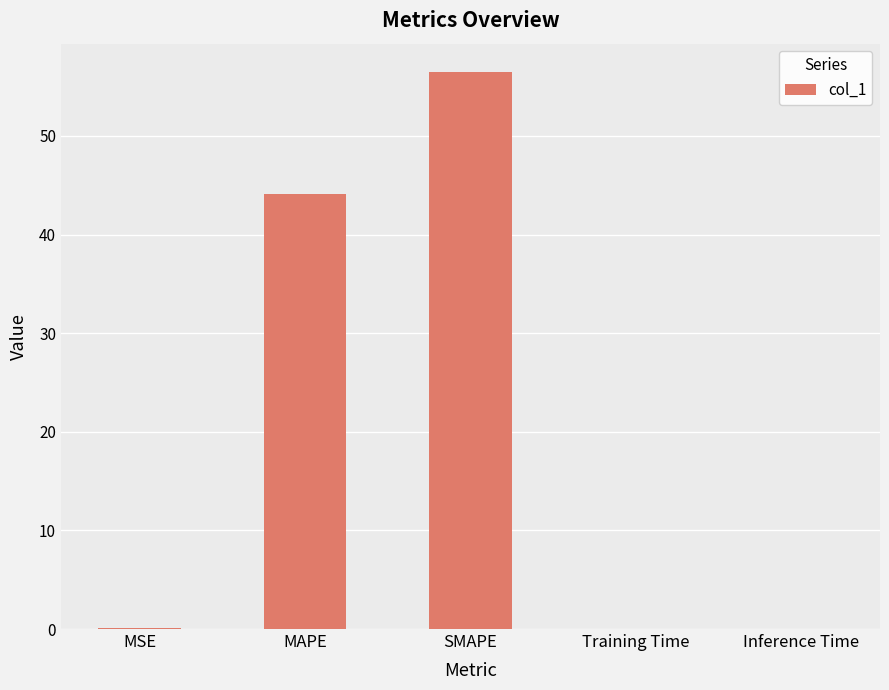

Count the number of data series in this chart.

1